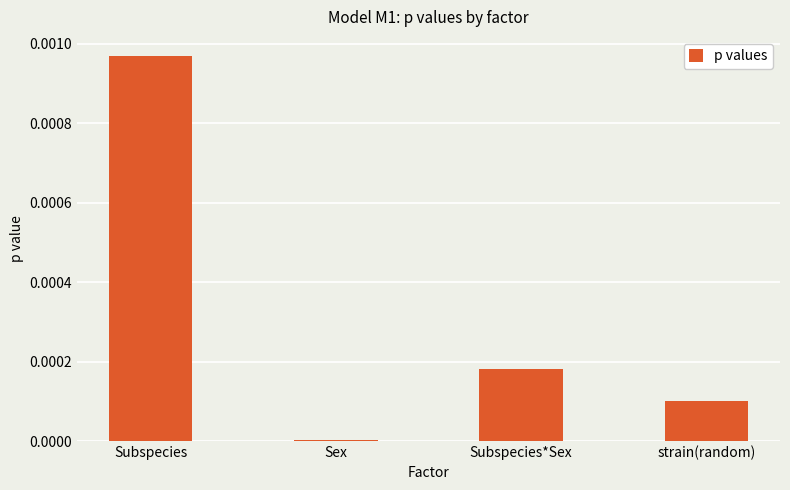

Which category has the highest value across all series?

Subspecies